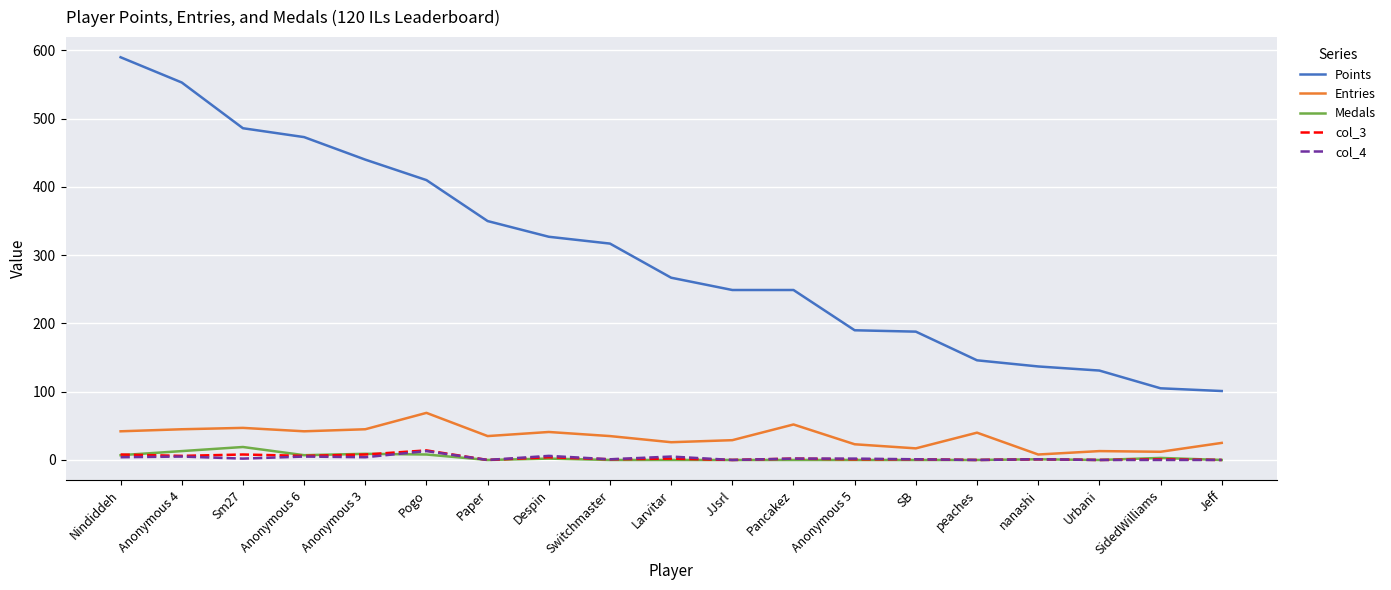

How many lines are shown in the chart?

5